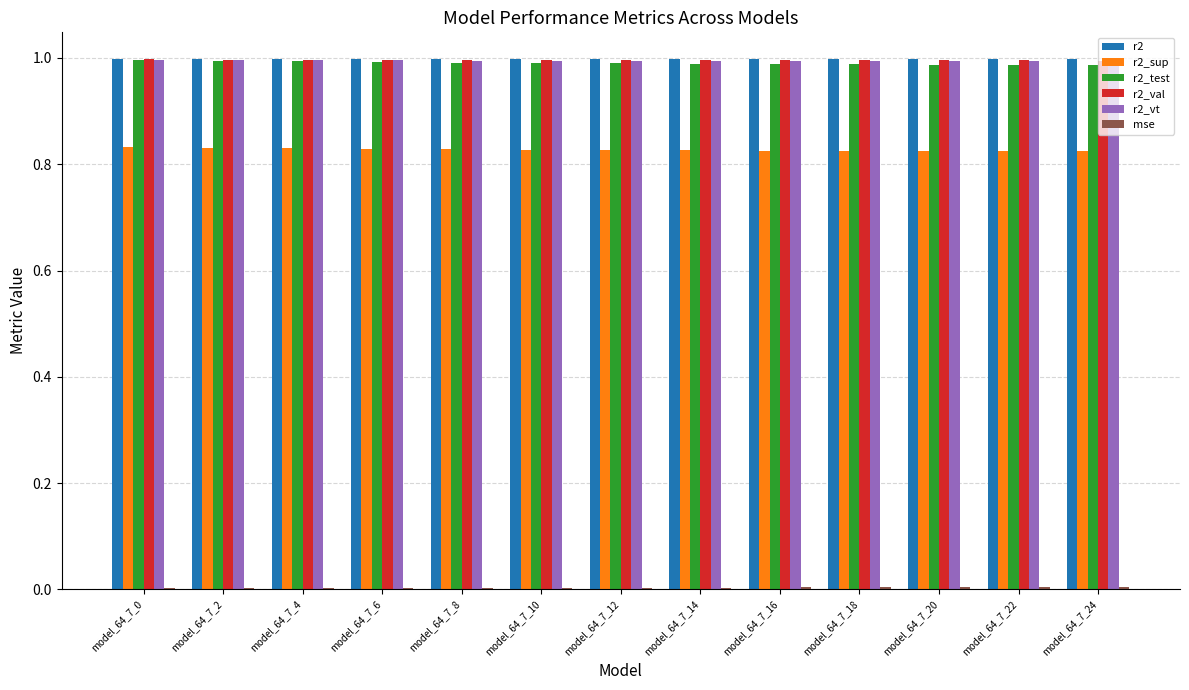

The value of r2_test at model_64_7_18 is 0.3. True or false?

False